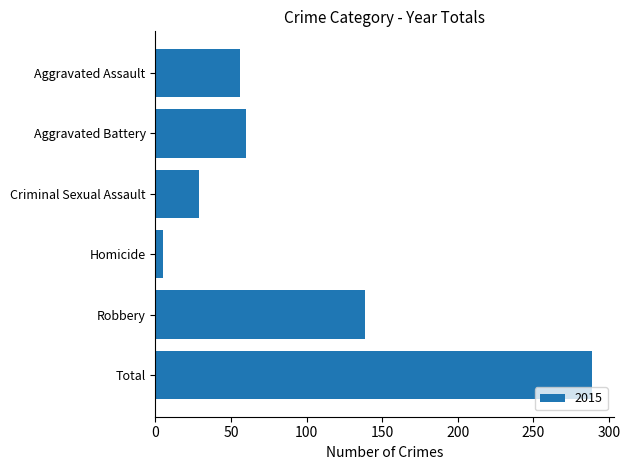

Which has a higher value, Homicide or Robbery?

Robbery